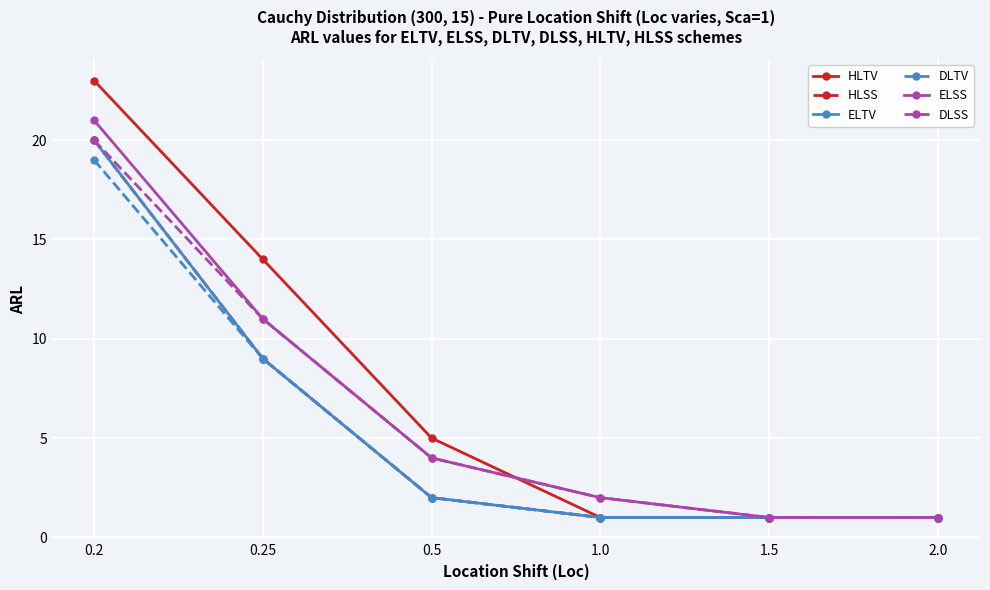

Does the chart have visible grid lines?

Yes